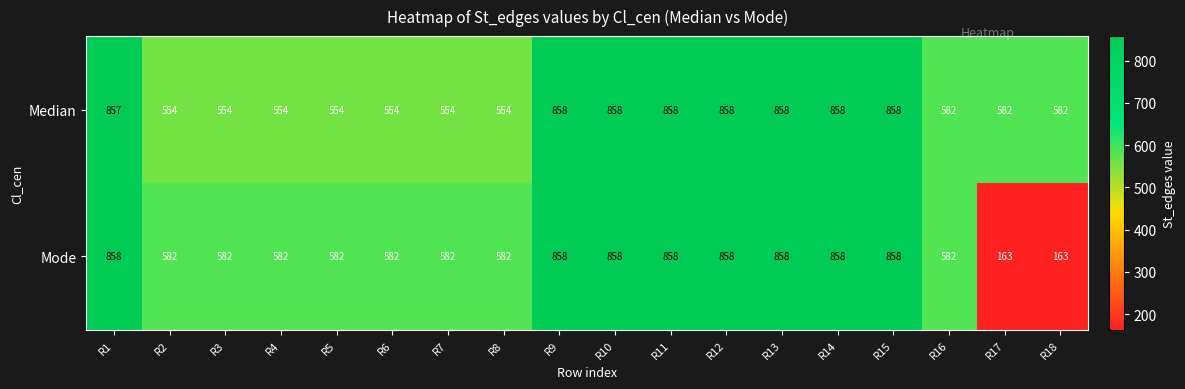

At which label does Mode first exceed 582?

R1